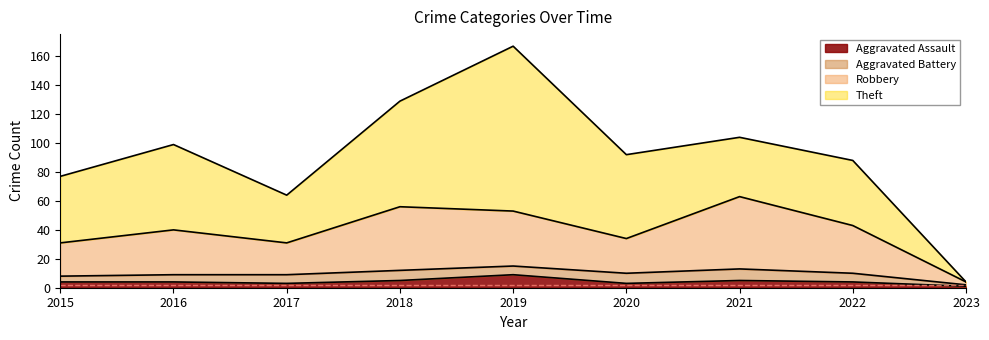

Where is Aggravated Assault nearest to the value 5?

2018